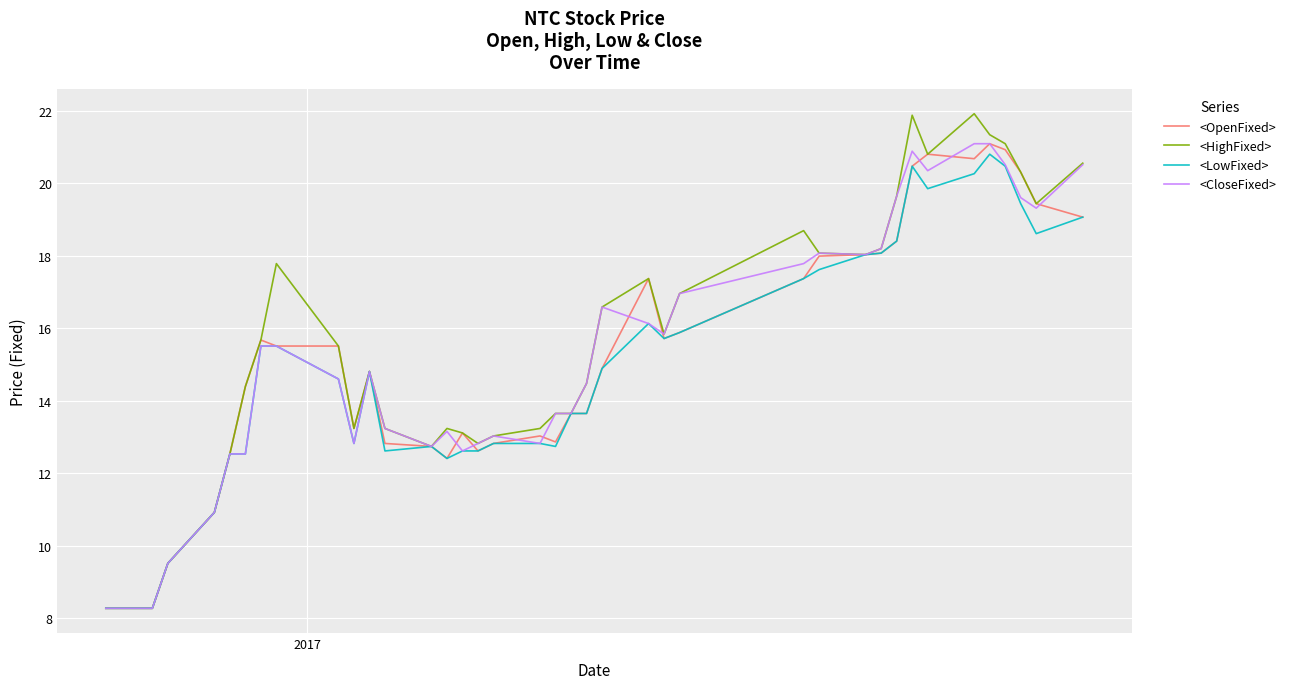

What is the smallest value displayed?

8.3